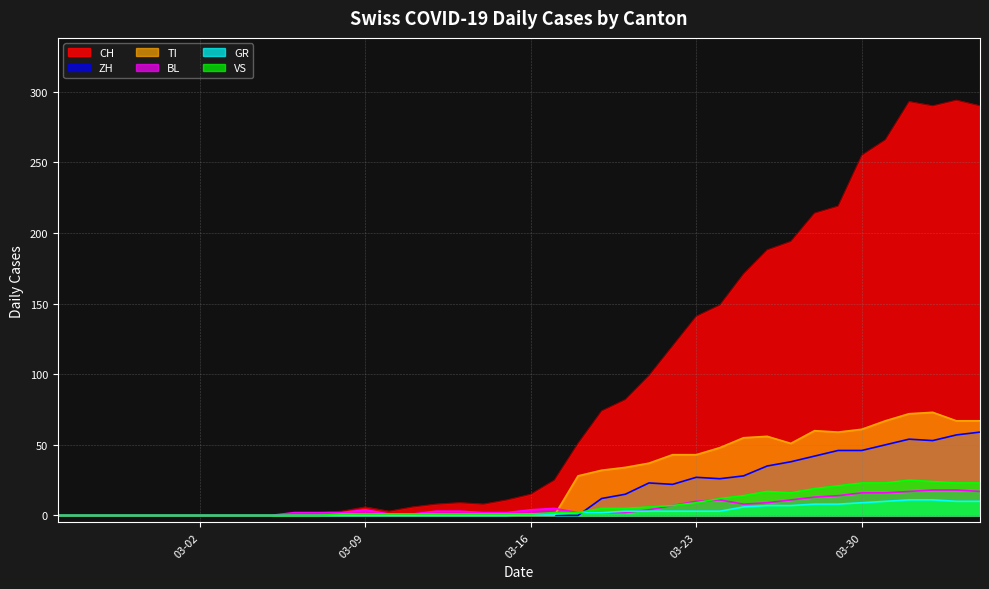

How many intersections are there between TI and GR?

1